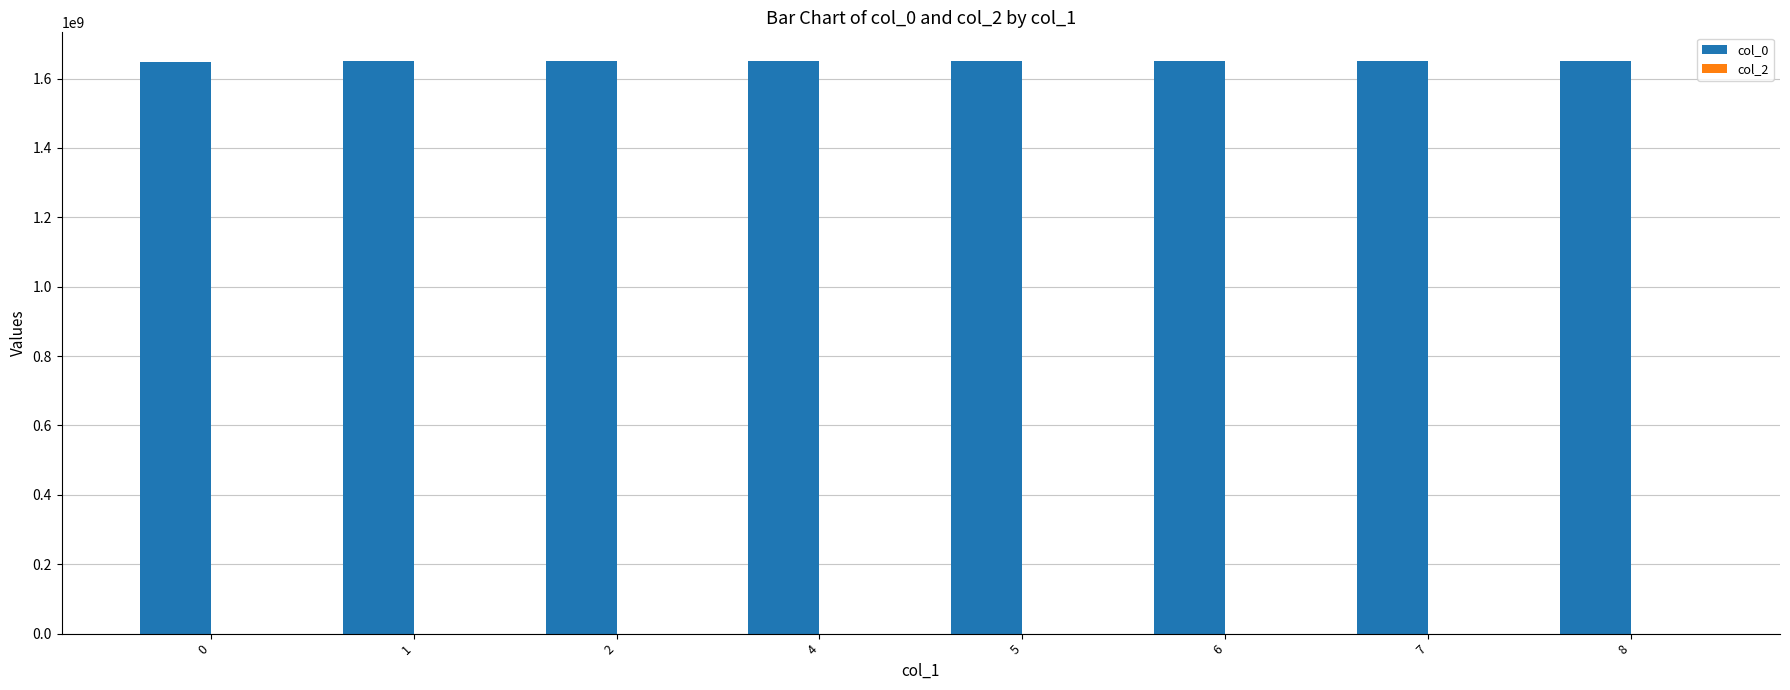

What is the ratio of the value at 8 to the value at 5?

1.0